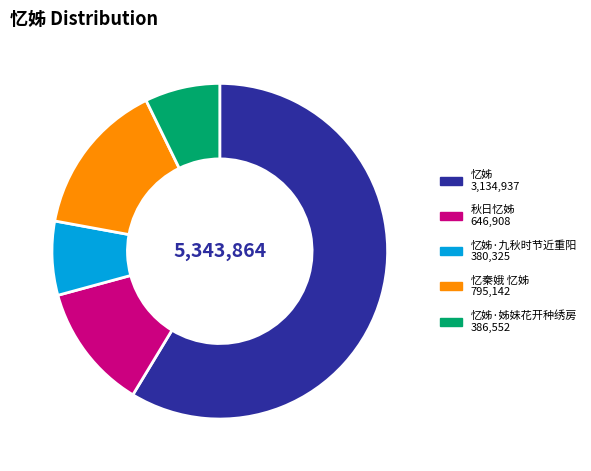

Is there any slice that represents more than half of the pie?

Yes